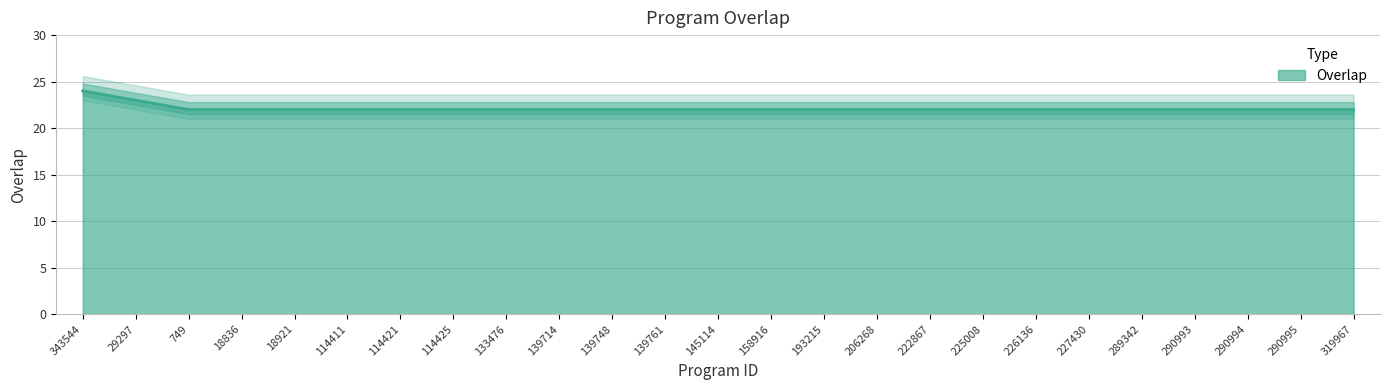

What is the sum of all values?

553